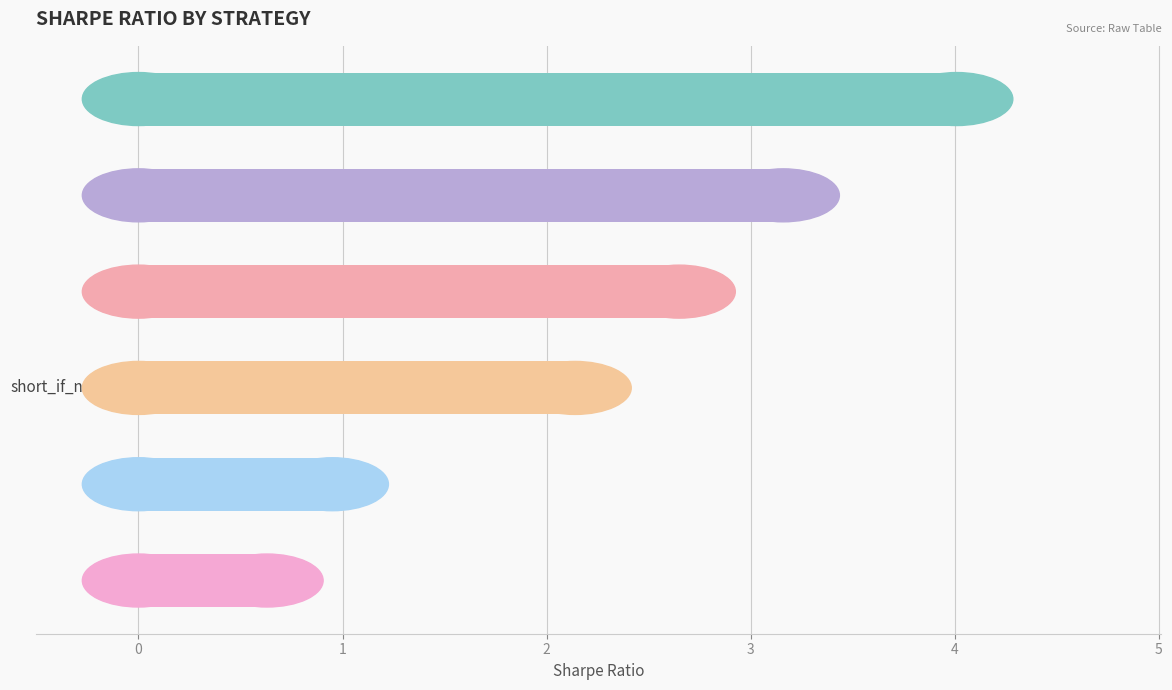

What is the greatest value displayed?

4.0